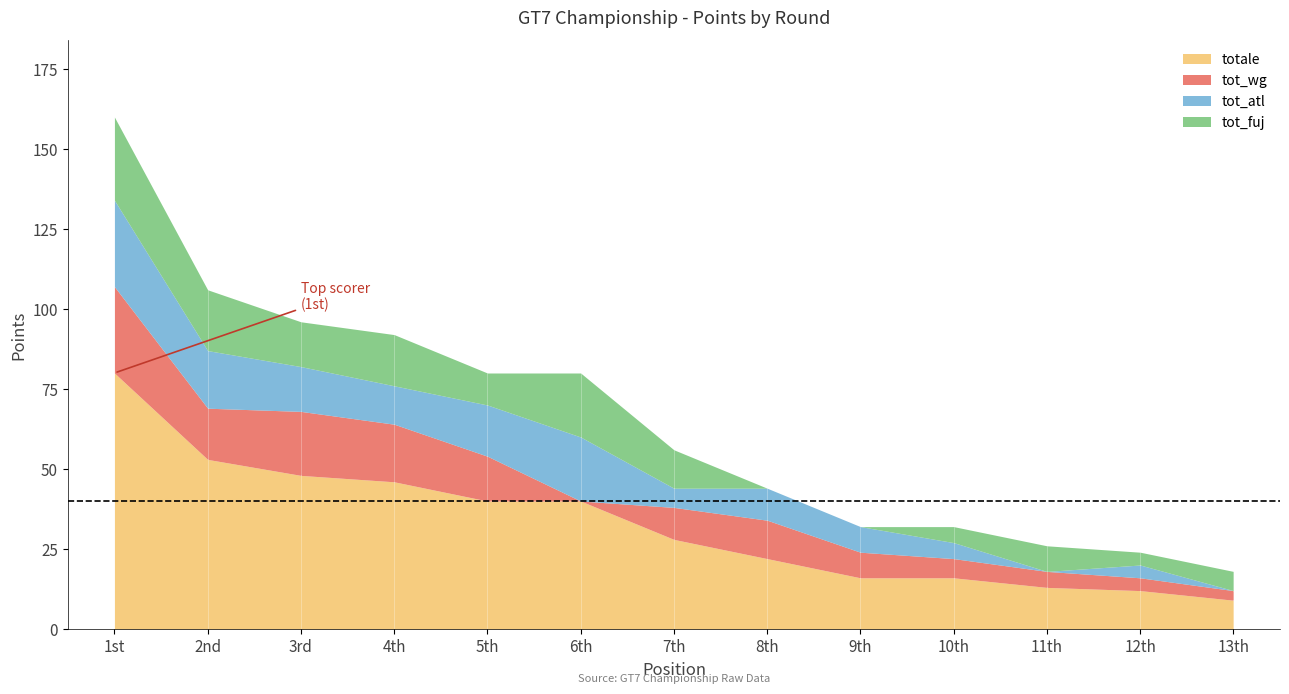

What is the greatest value displayed?

80